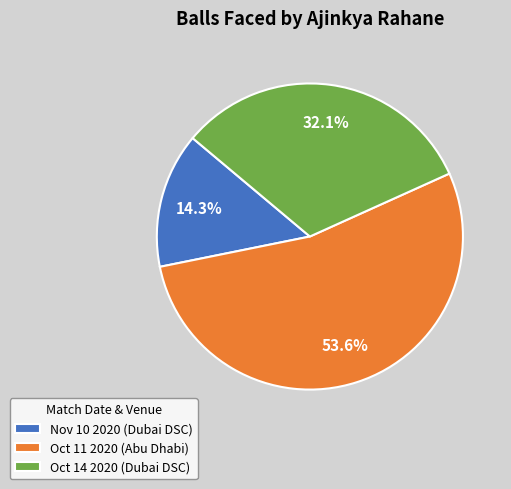

Is there a majority slice in this chart?

Yes